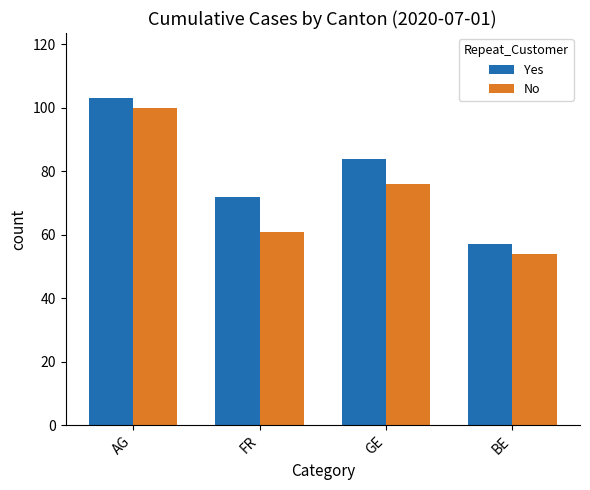

What is the label of the 2nd bar from the right?

GE